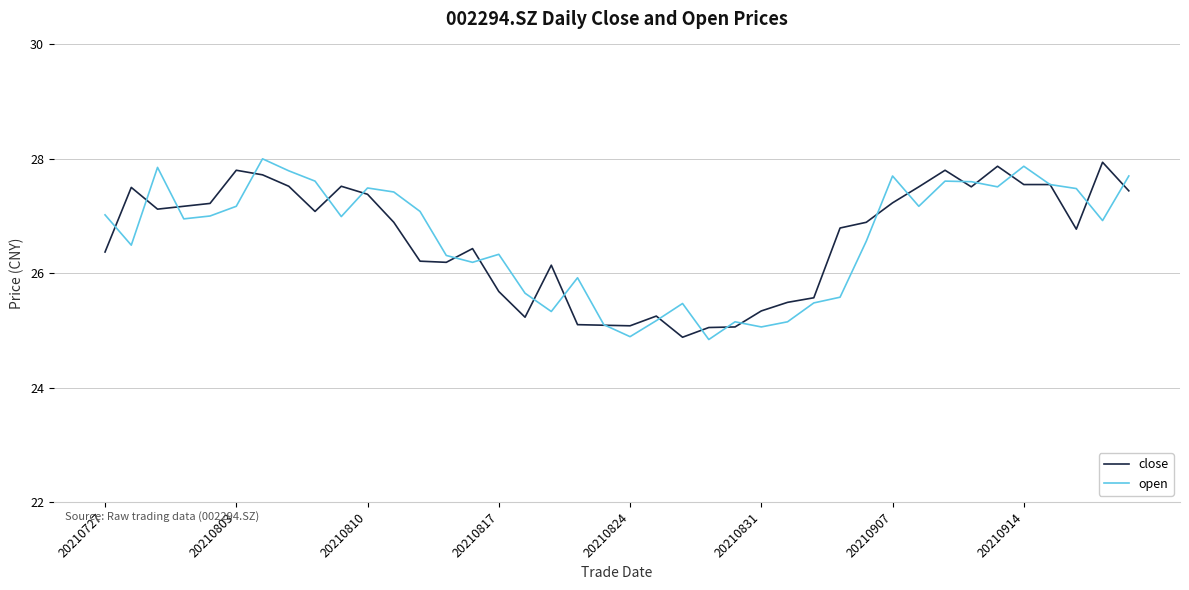

How many lines are shown in the chart?

2